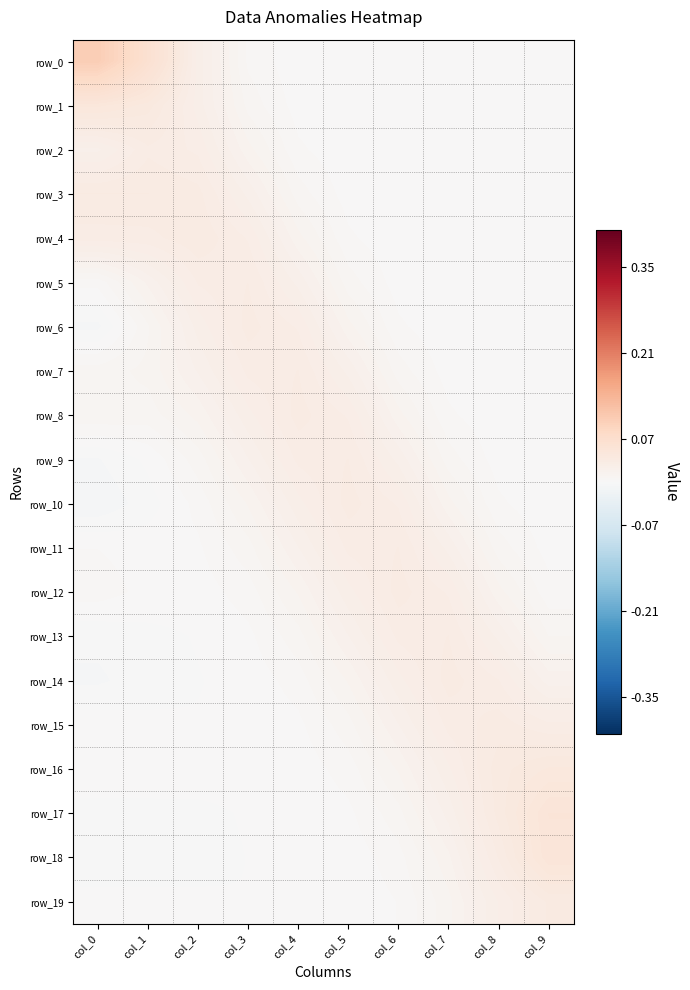

What is the spread (max minus min) of values at col_9?

0.1